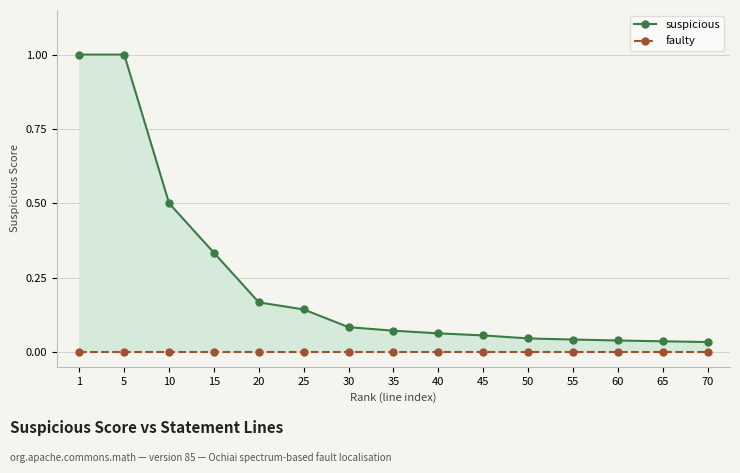

What is the sum of the suspicious values at 5 and 65?

1.0